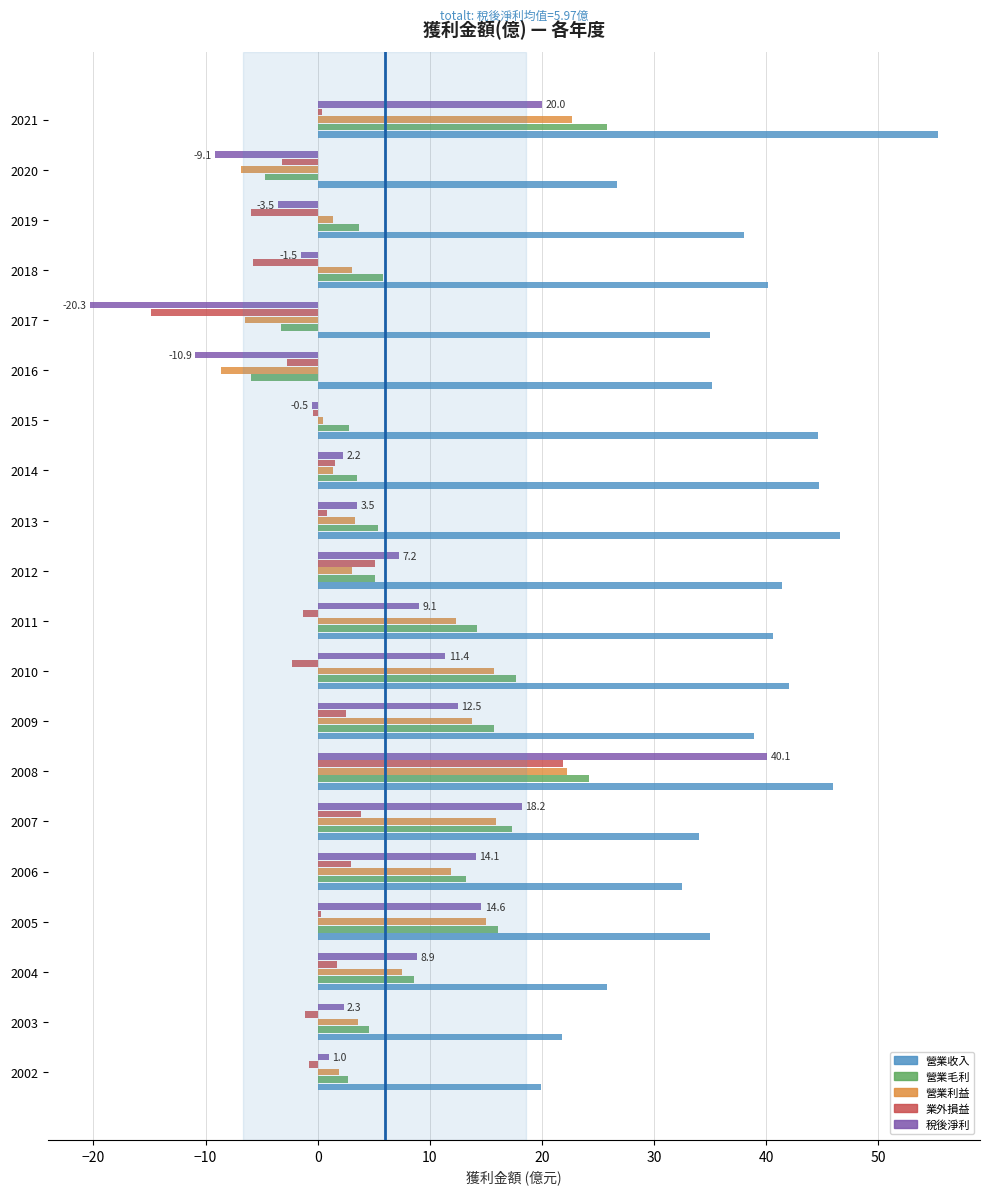

Which series has the largest total across all categories?

營業收入